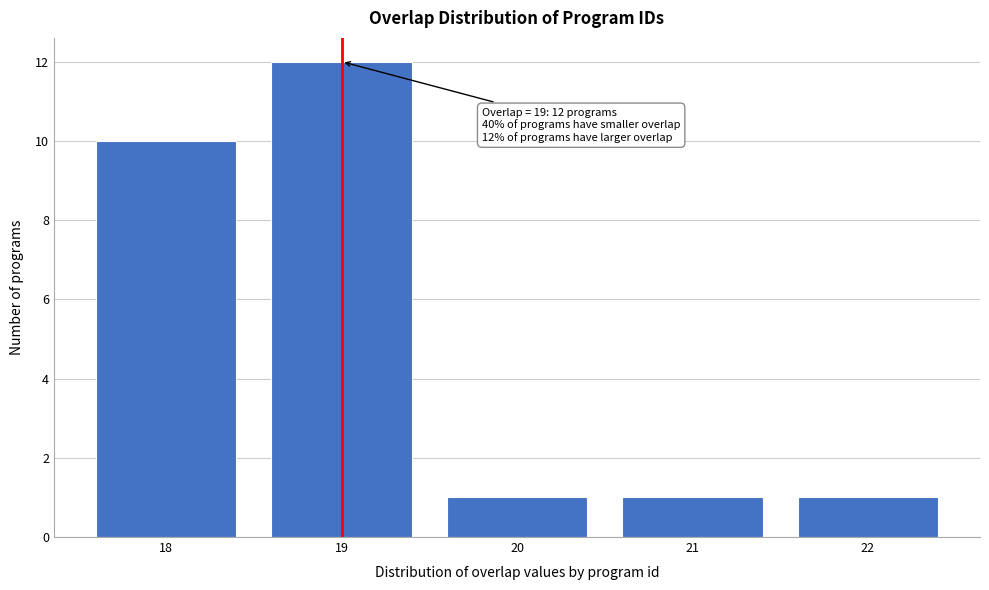

Reading left to right, extract all data points from this chart.

18=10	19=12	20=1	21=1	22=1